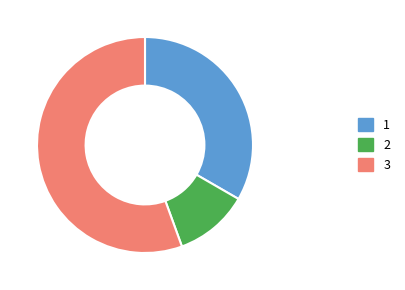

Is there a majority slice in this chart?

Yes